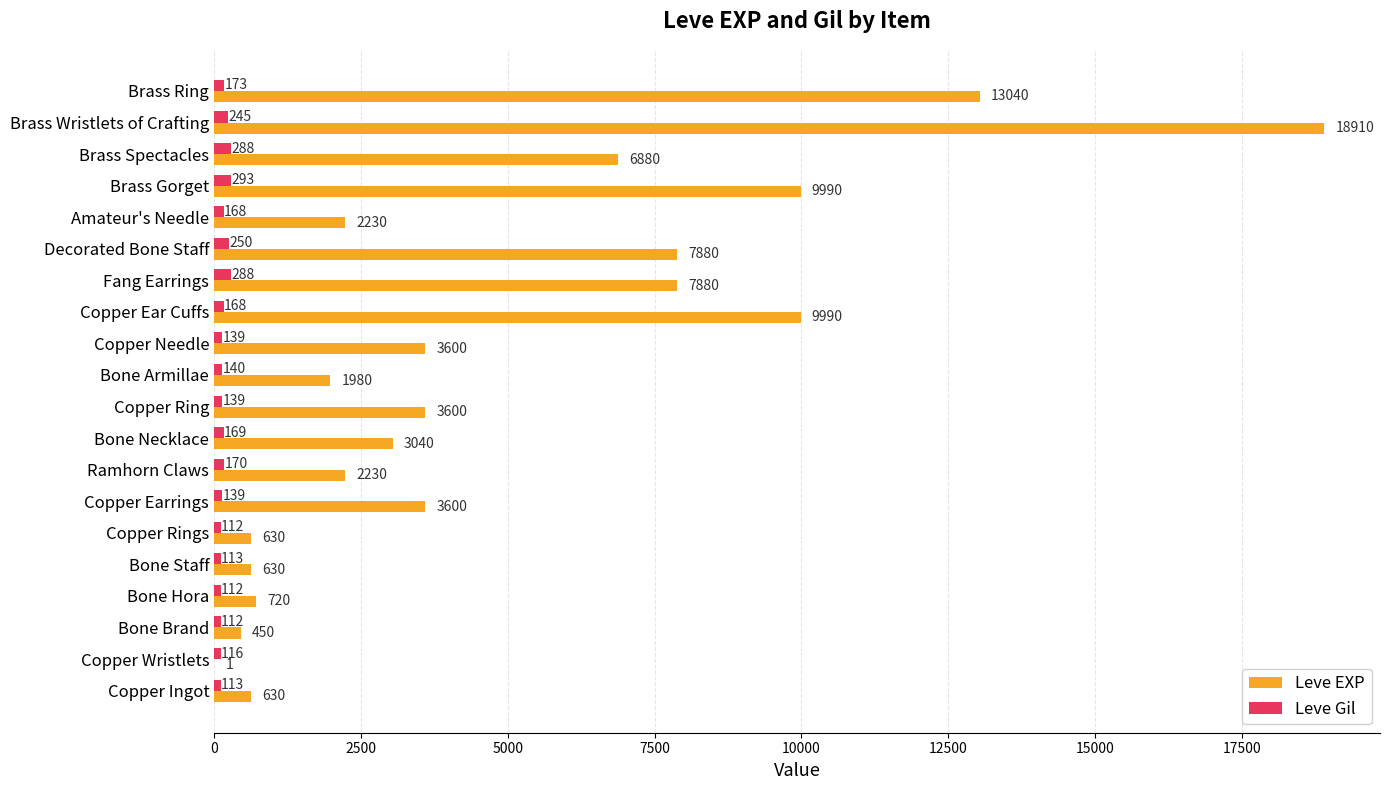

What value does the Leve EXP series have at Bone Armillae?

1980